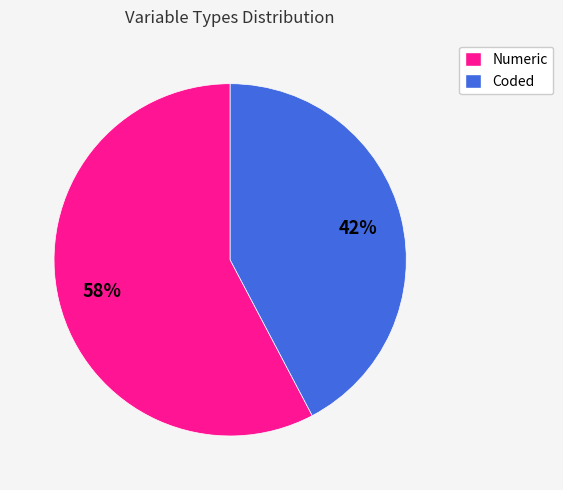

Is there a majority slice in this chart?

Yes